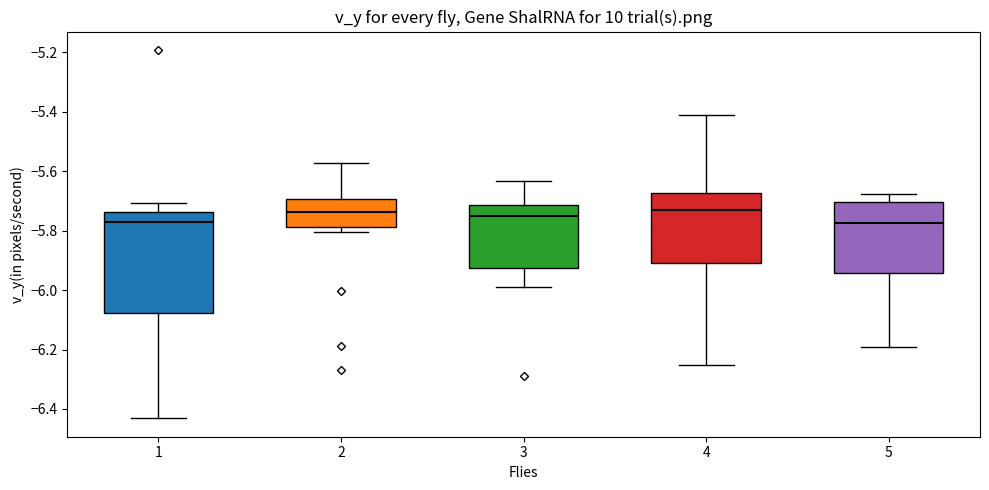

Reading left to right, transcribe this box plot: for each box, give where its median line is, the range the box spans, and where its two whiskers end, as read against the y-axis. The values are not printed on the chart, so give them approximately, as read against the axis.

1: median -5.78, box -6.08 to -5.74, whiskers -6.44 to -5.70
2: median -5.74, box -5.78 to -5.70, whiskers -5.80 to -5.58
3: median -5.76, box -5.92 to -5.72, whiskers -5.98 to -5.64
4: median -5.74, box -5.90 to -5.68, whiskers -6.26 to -5.42
5: median -5.78, box -5.94 to -5.70, whiskers -6.20 to -5.68